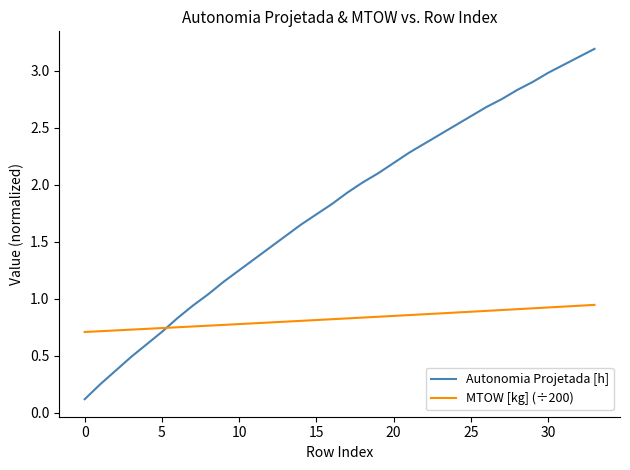

Which series has the largest total across all categories?

Autonomia Projetada [h]